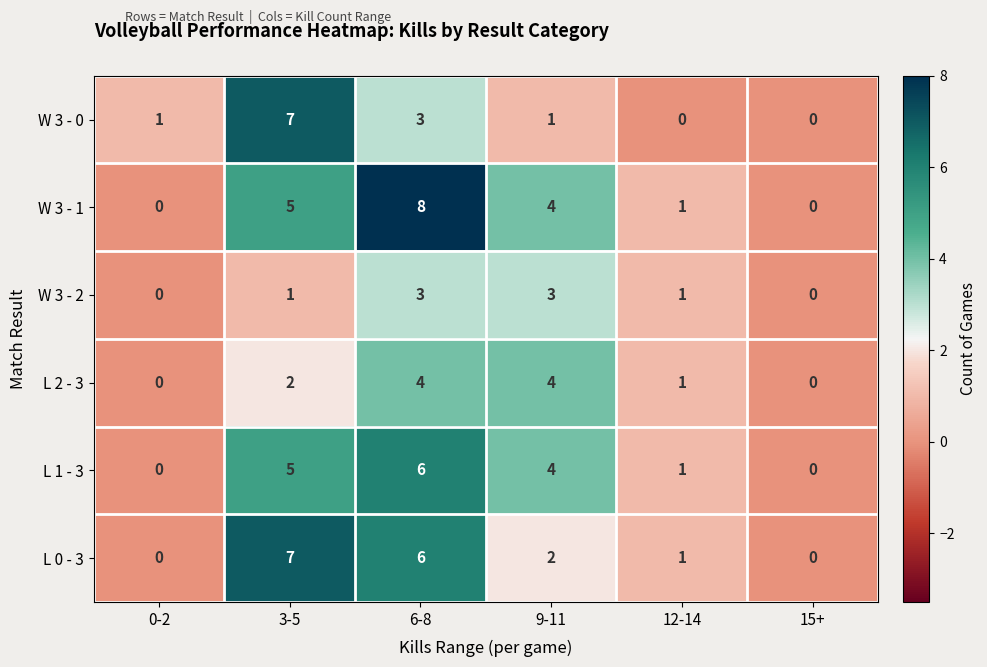

Is the value of L 2 - 3 at 6-8 greater than the value of L 0 - 3 at 12-14?

Yes